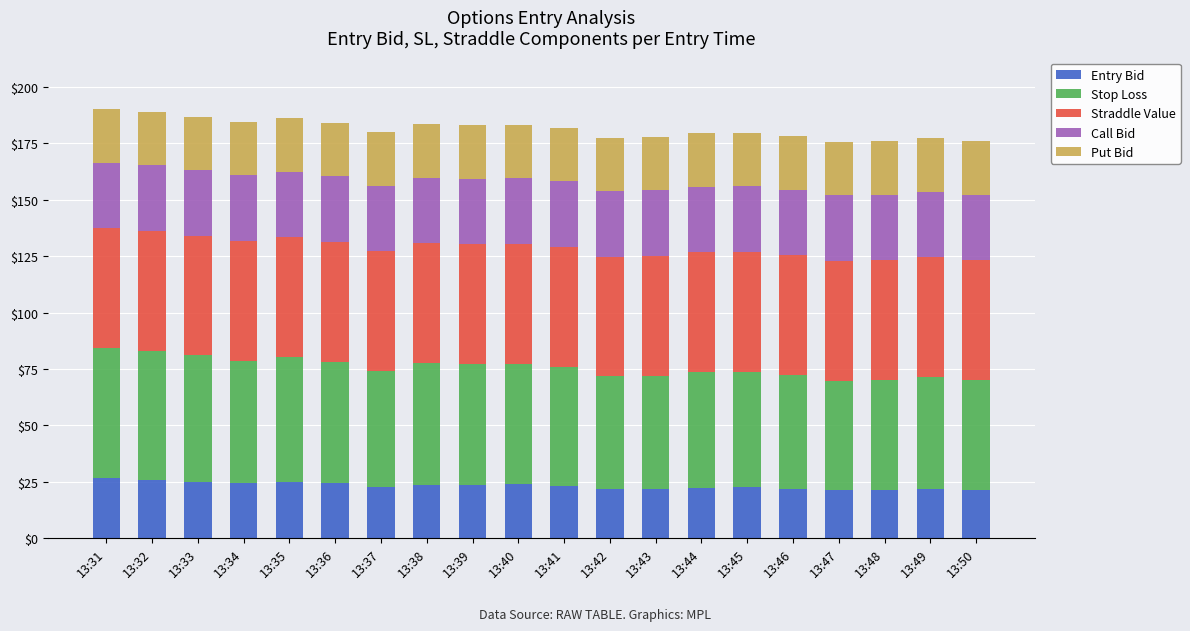

What is the total value across all series at 13:44?

179.6